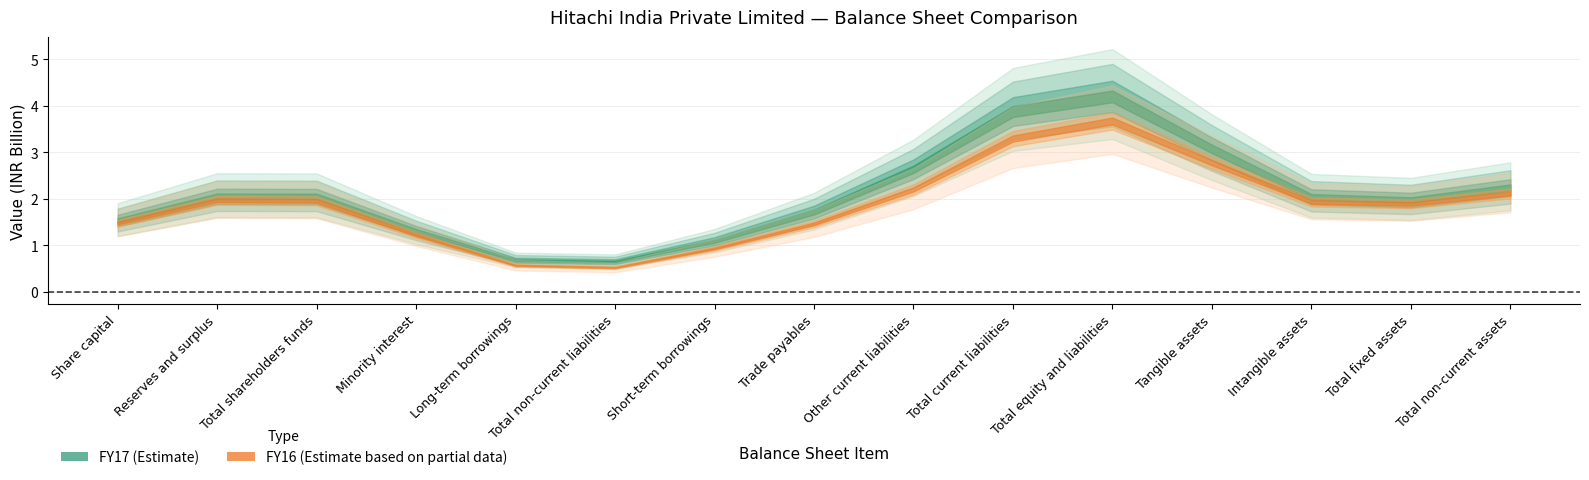

What are all the series names shown in the legend?

FY17, FY16